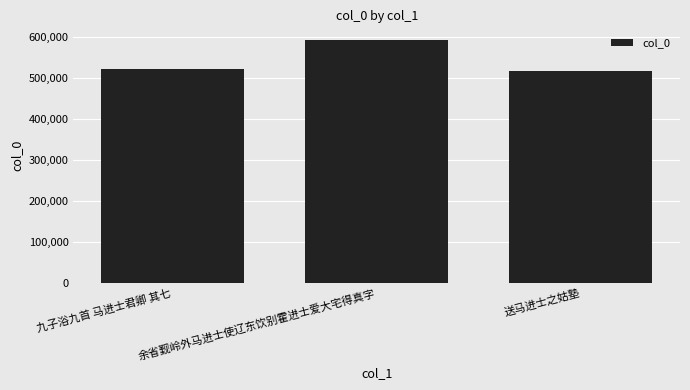

How many distinct data groups are displayed?

1